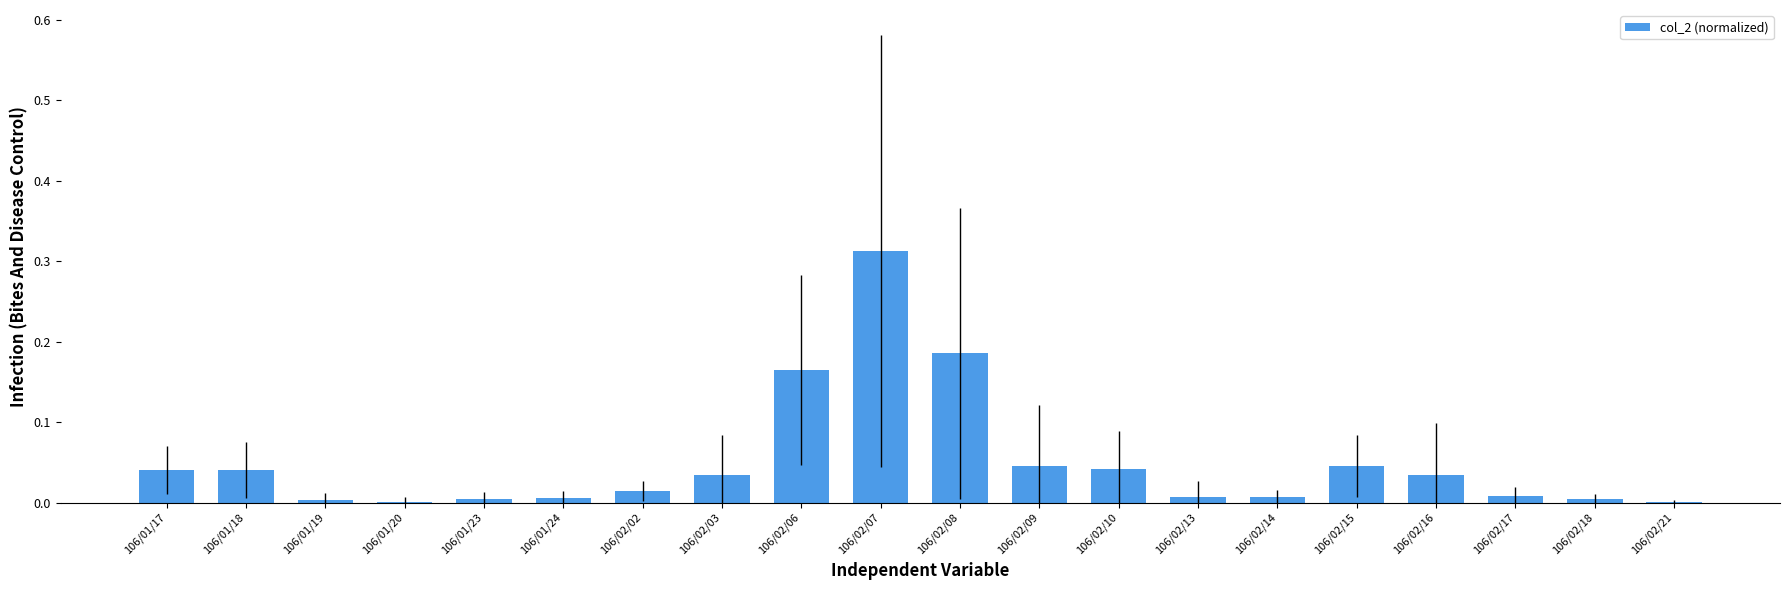

The value at 106/01/24 is 0.0. True or false?

True